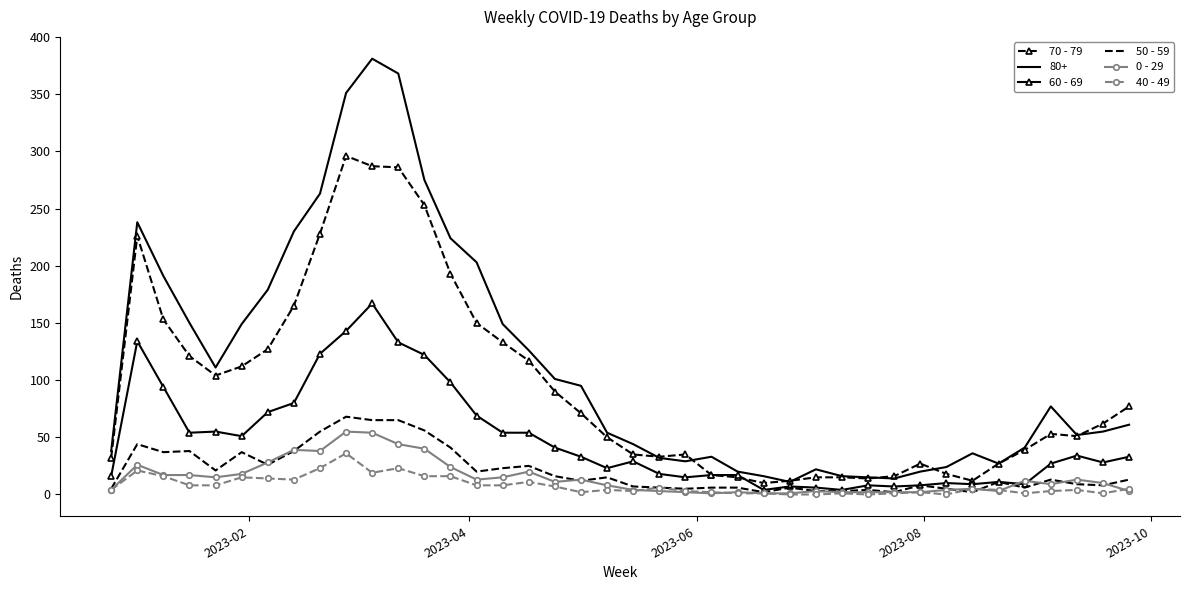

True or false: 80+ and 40 - 49 intersect in this chart.

False